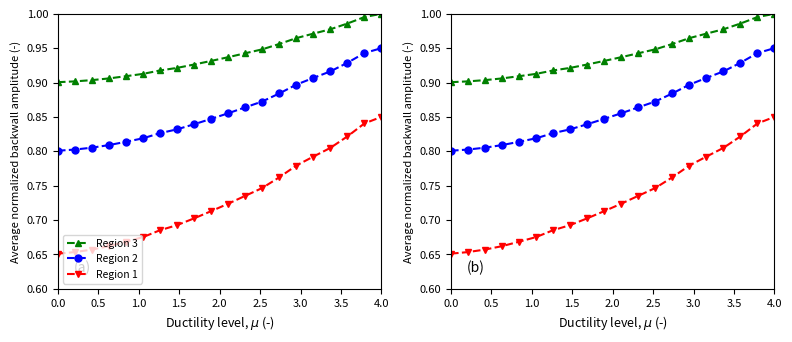

True or false: Region 3 has more than 0 points higher than both neighbors.

False